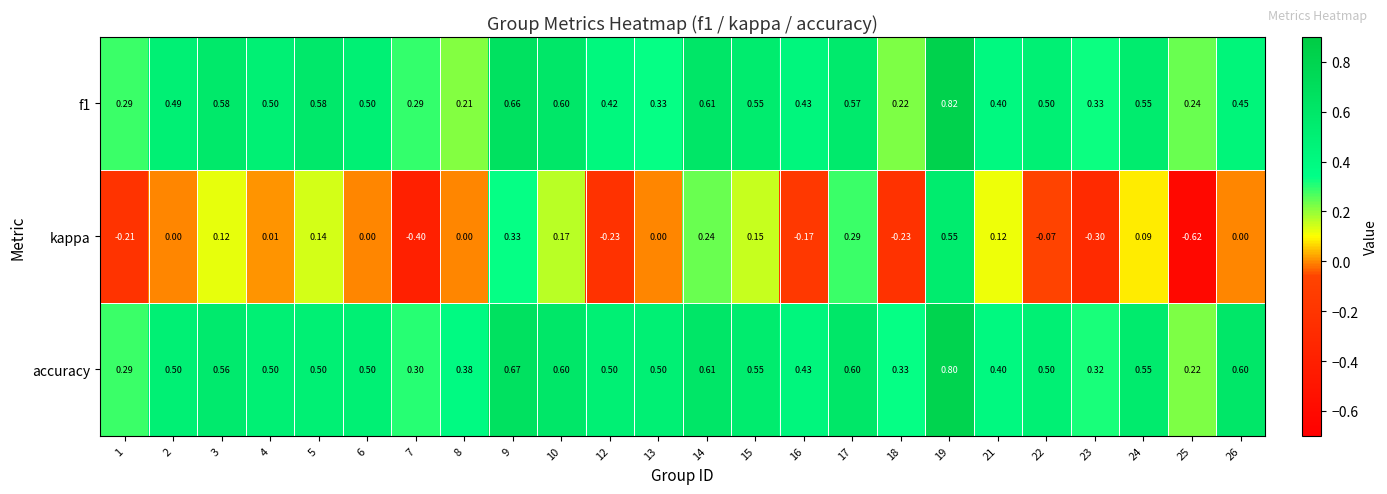

What is the difference between the highest and lowest values at 1?

0.5